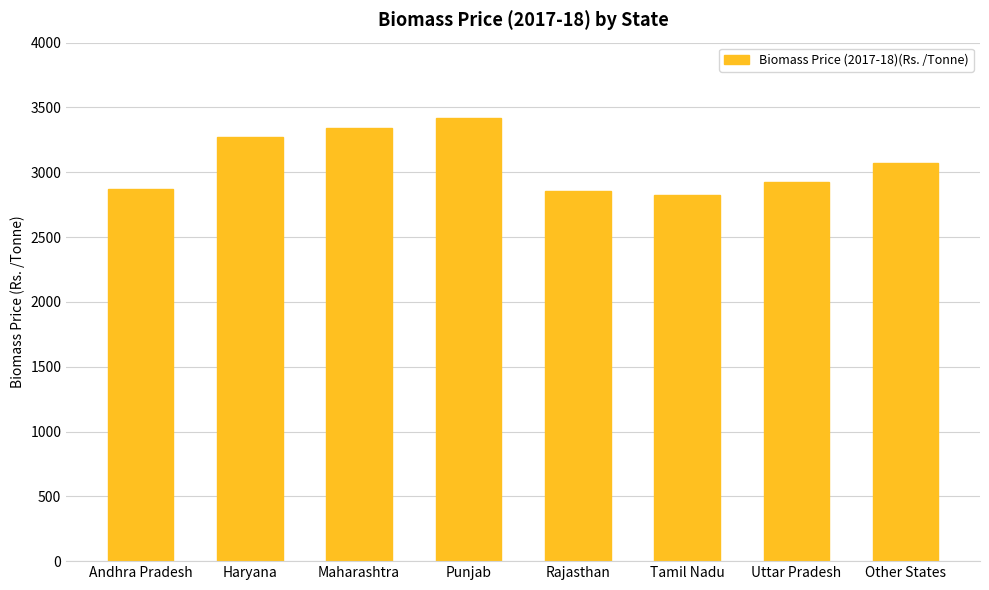

What is the difference between the maximum and minimum values?

594.5